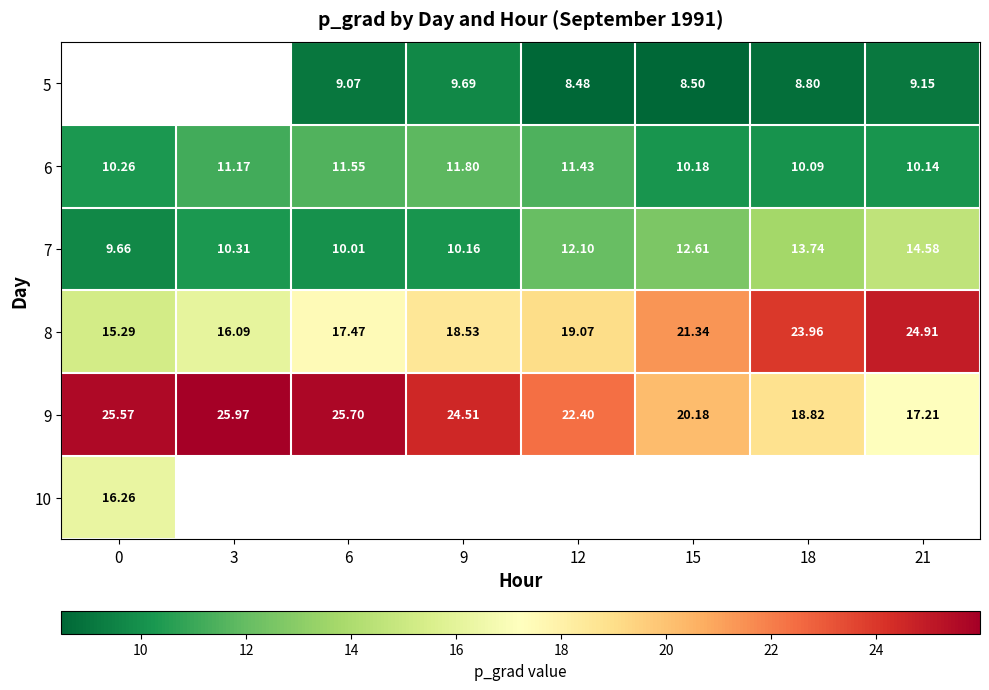

Which series has the largest total across all categories?

9